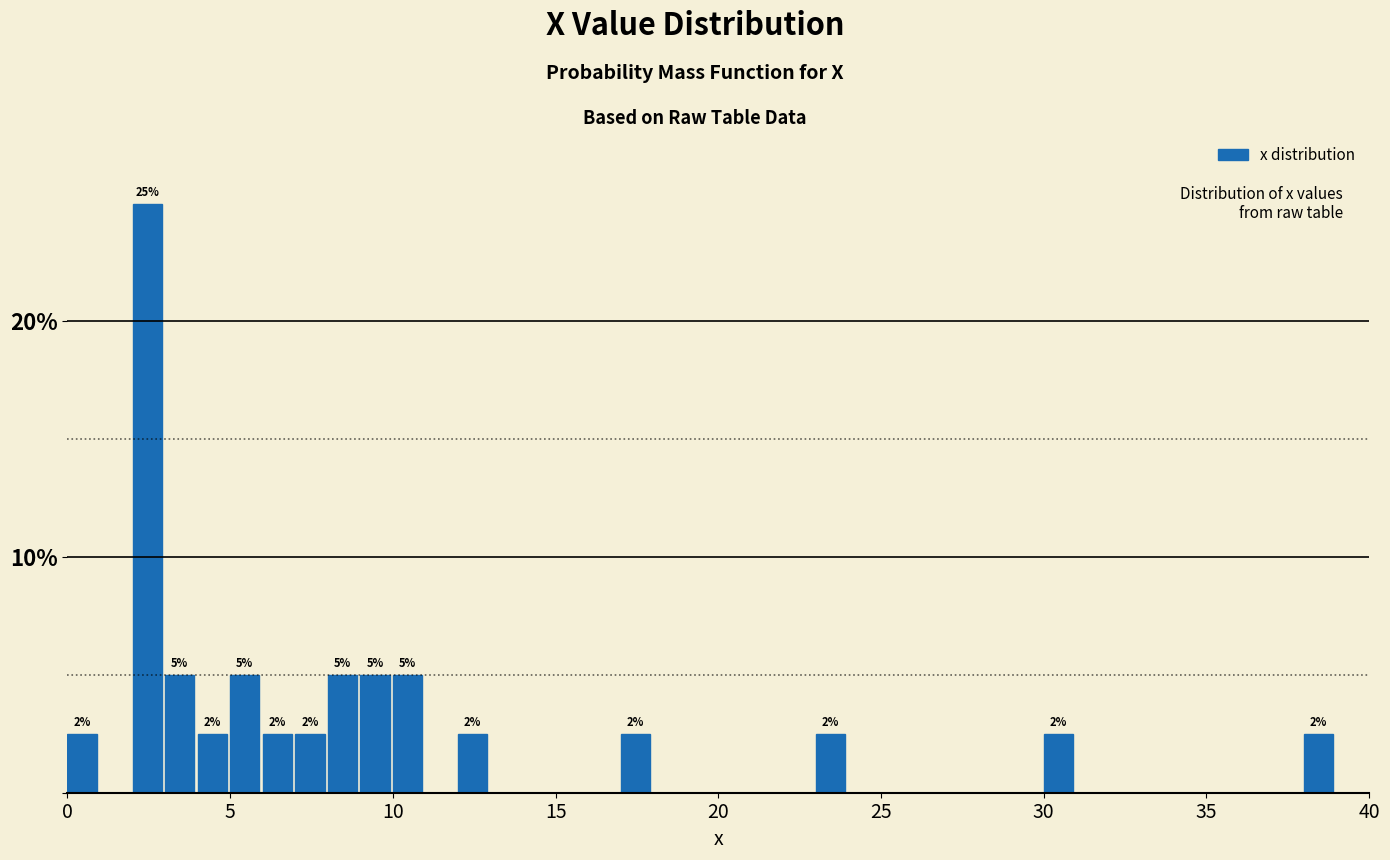

Read against the x-axis, roughly where is the centre of the tallest bar?

2.5